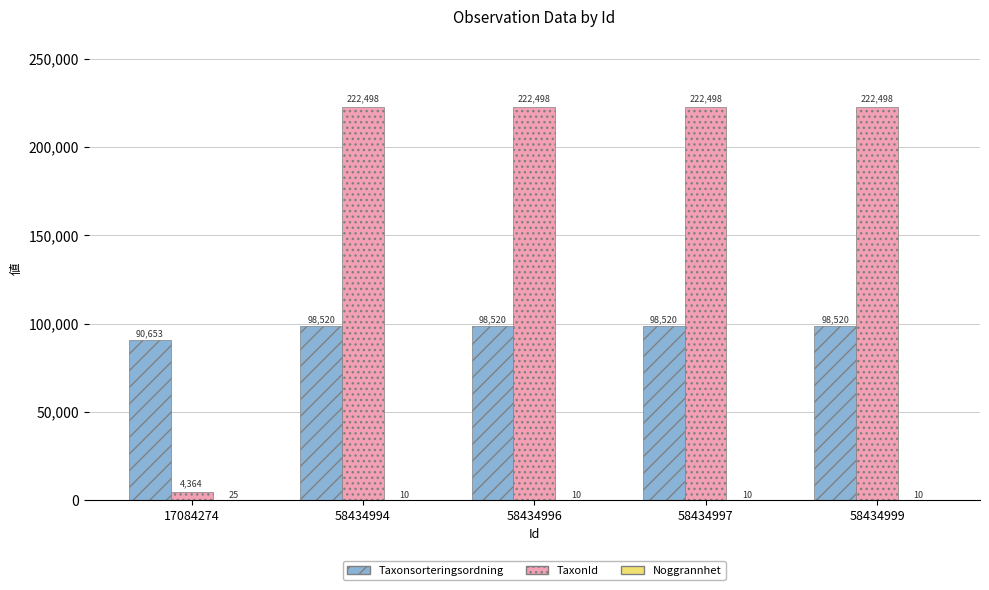

How many groups of bars are there?

5